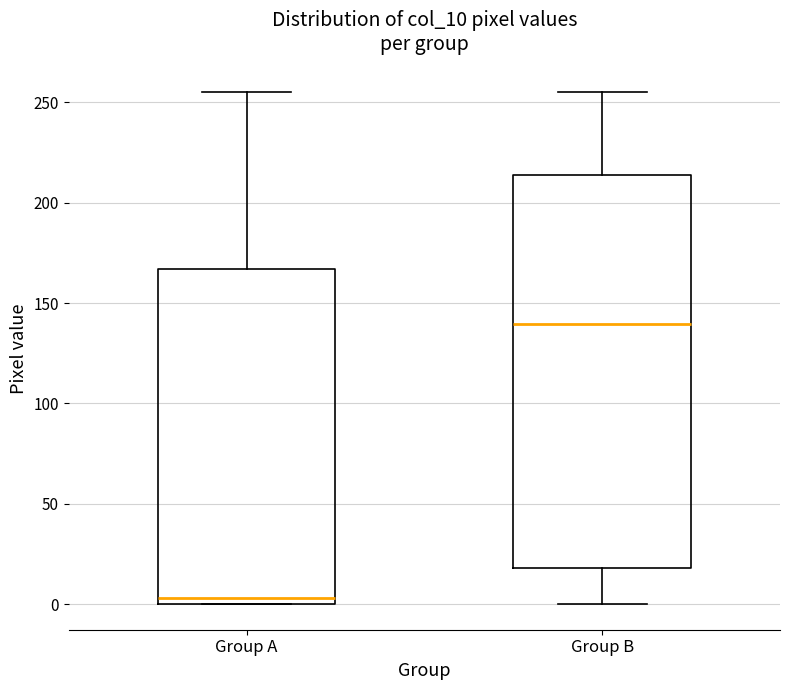

Reading left to right, read every box against the y-axis: the position of its median line, the range the box covers, and the ends of its whiskers. The values are not printed on the chart, so give them approximately, as read against the axis.

Group A: median 5, box 0 to 165, whiskers 0 to 255
Group B: median 140, box 20 to 215, whiskers 0 to 255